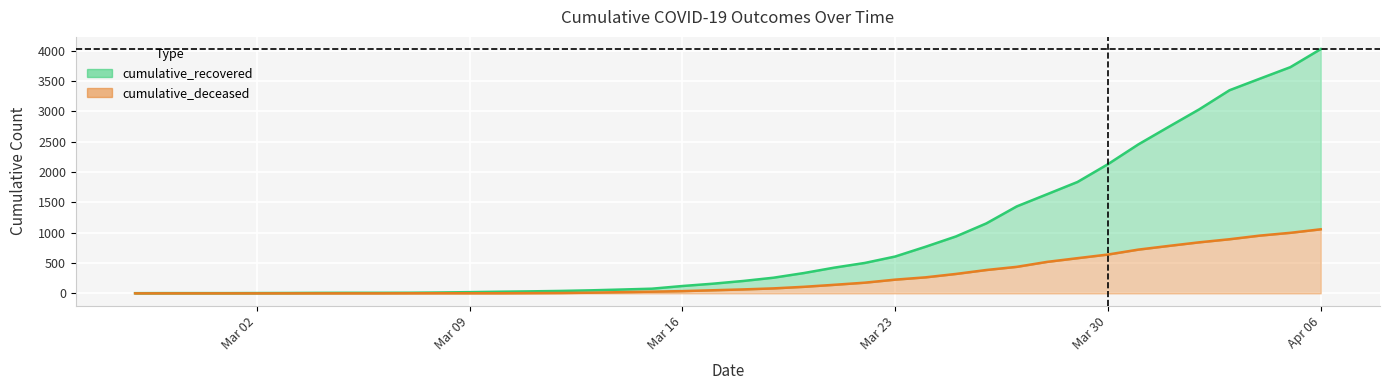

True or false: cumulative_recovered line has more than 1 interior local peaks.

False